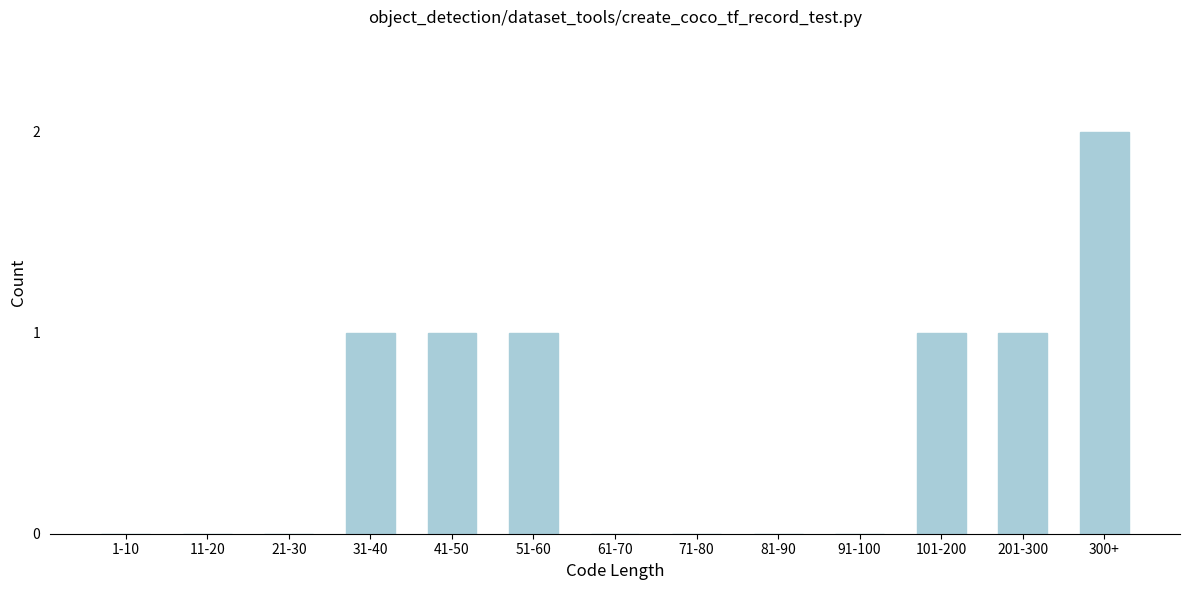

Reading left to right, extract all data points from this chart.

1-10=0	11-20=0	21-30=0	31-40=1	41-50=1	51-60=1	61-70=0	71-80=0	81-90=0	91-100=0	101-200=1	201-300=1	300+=2